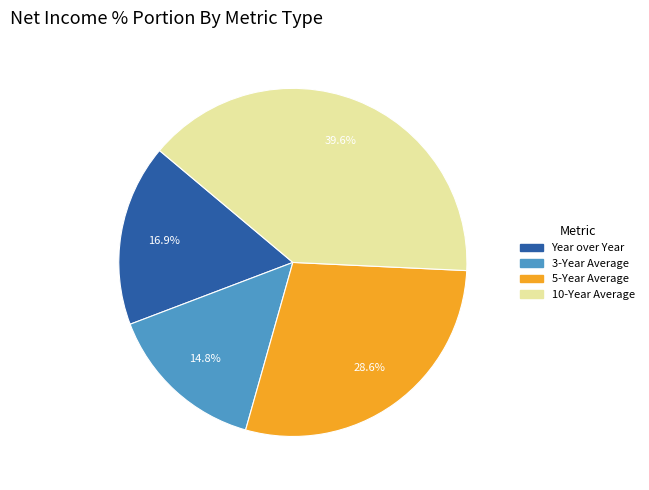

How much of the chart is everything except 3-Year Average?

85.2%